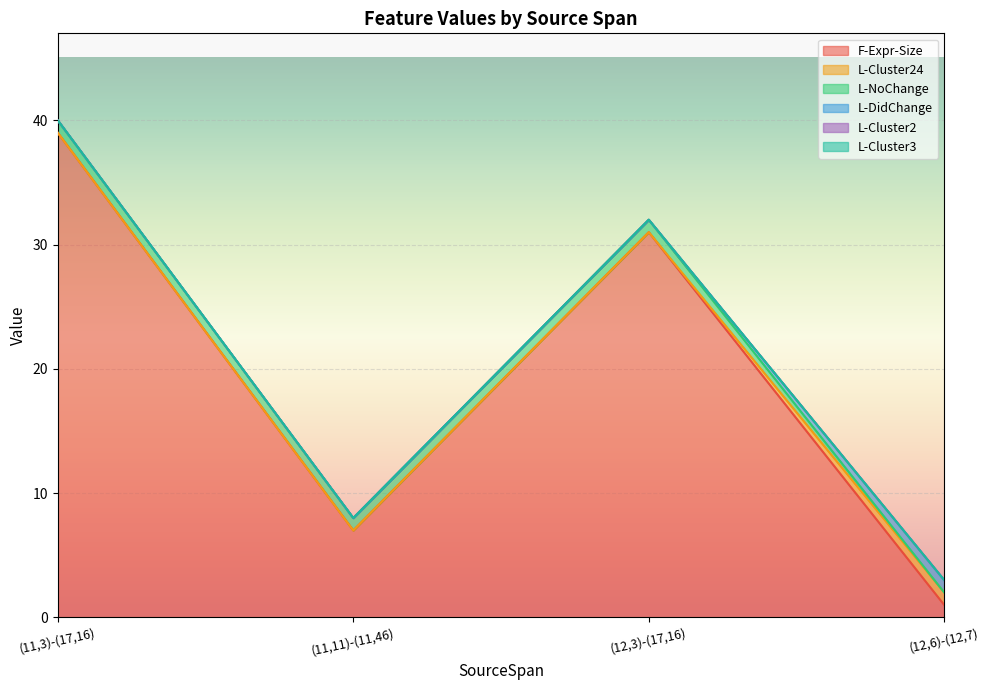

Where is L-Cluster3 nearest to the value 0?

(11,3)-(17,16)